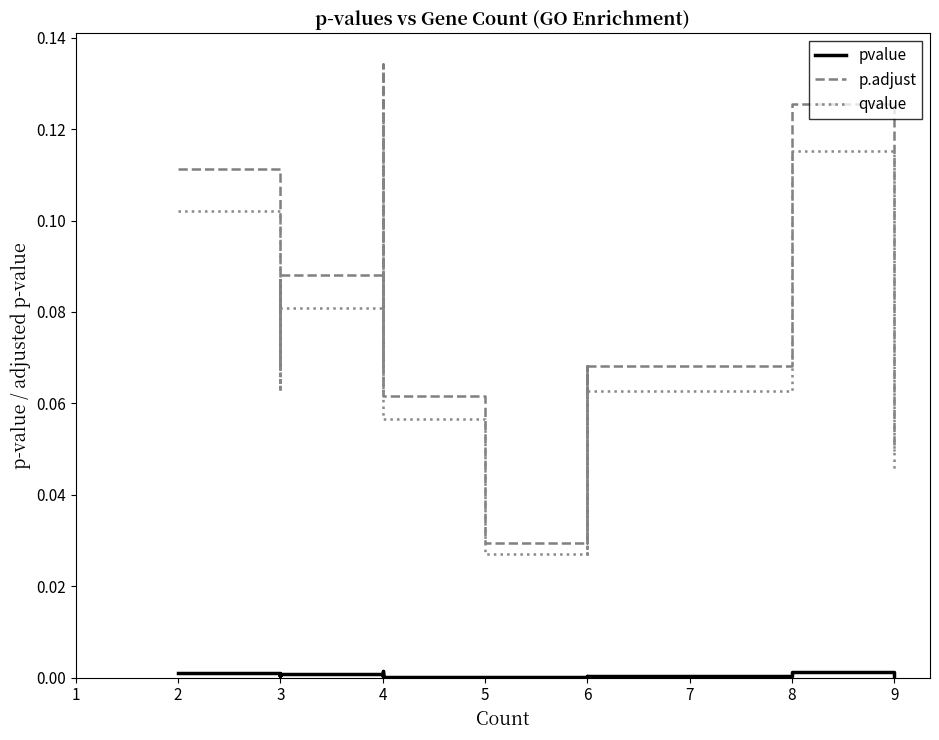

Does the chart display data point markers on the line(s)?

No